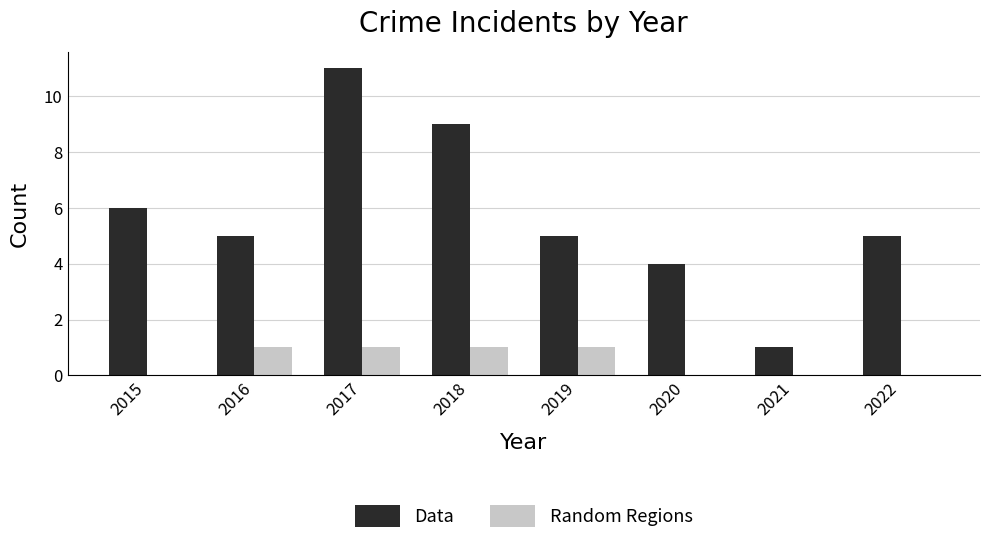

At which label is Data closest to 6?

2015